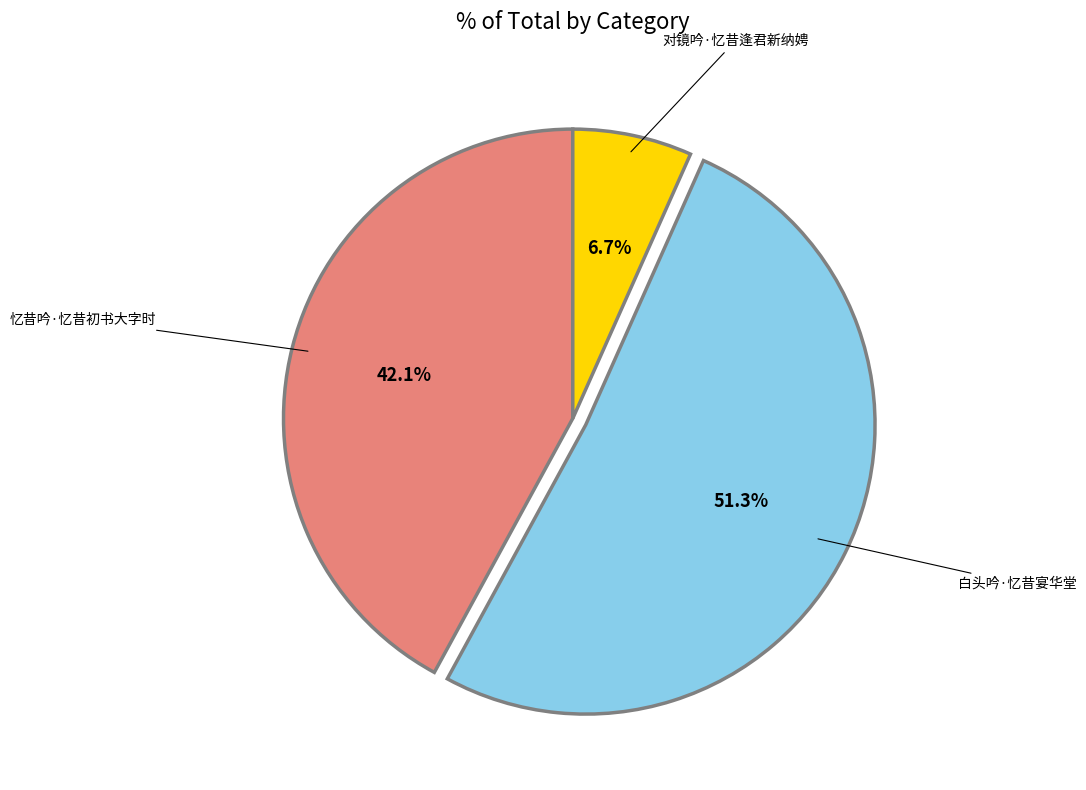

How many segments does this pie chart have?

3